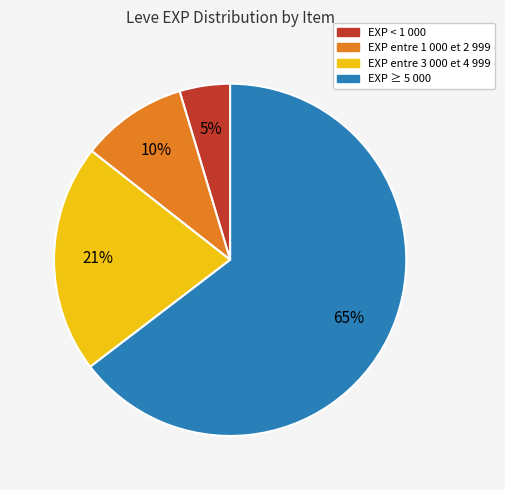

What is the smallest slice in the pie chart?

EXP < 1 000